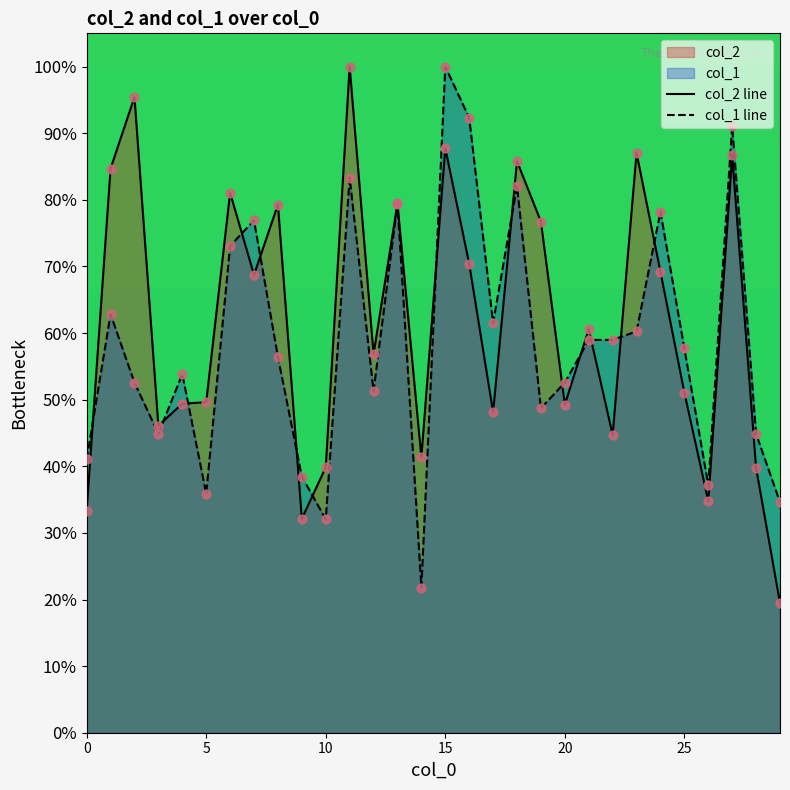

Which series reaches the maximum Y coordinate?

col_2